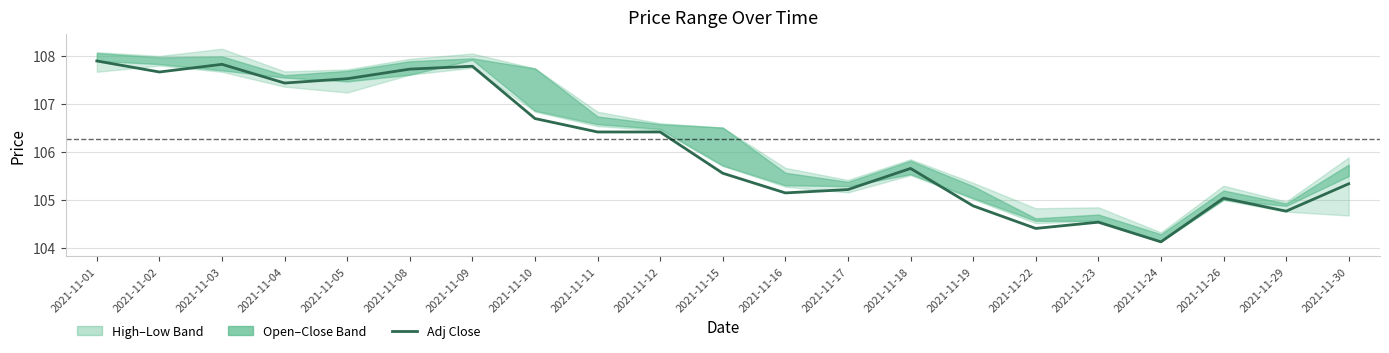

Is it true that the value at 2021-11-19 is 104.9?

True